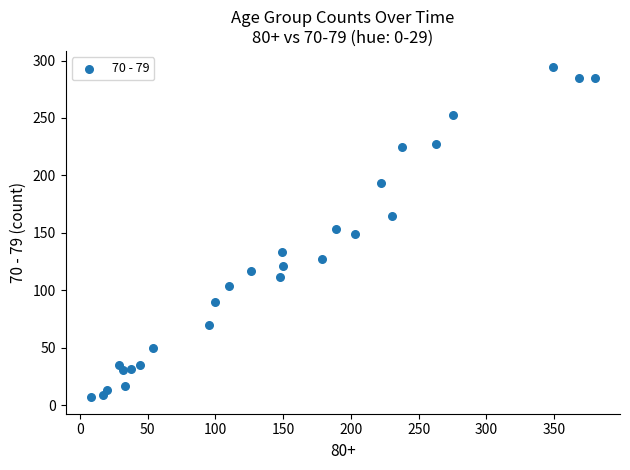

What is the range of Y values (max minus min)?

287